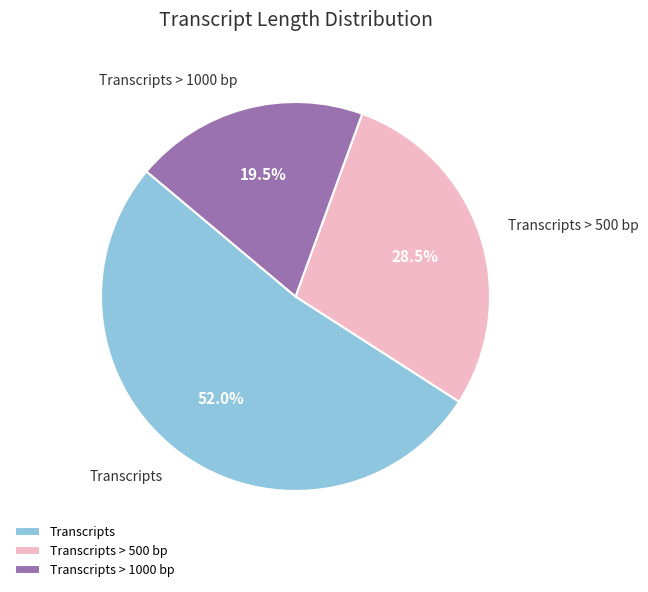

Which category has the biggest portion of the pie?

Transcripts